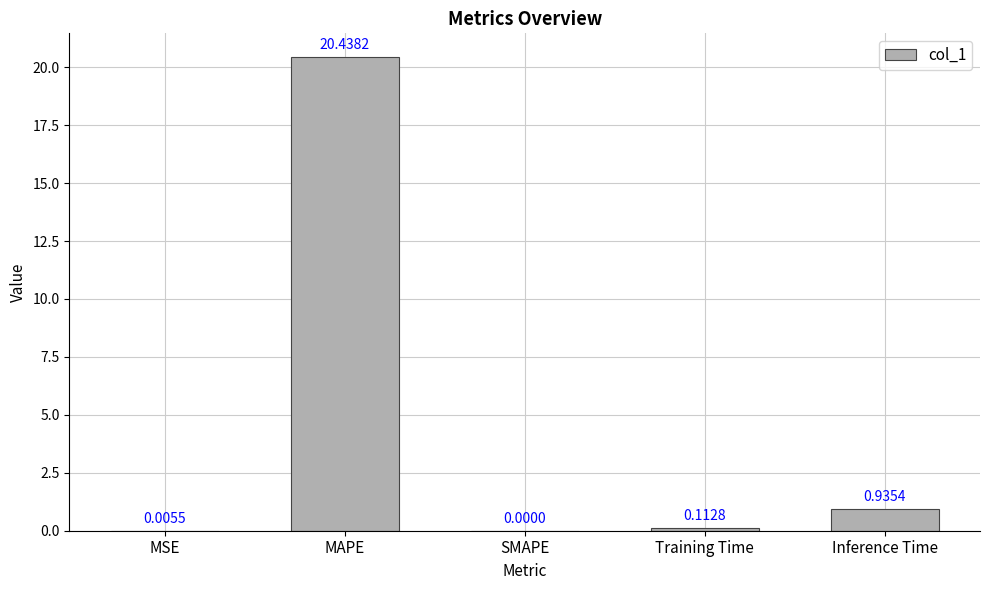

Which category has the highest value across all series?

MAPE